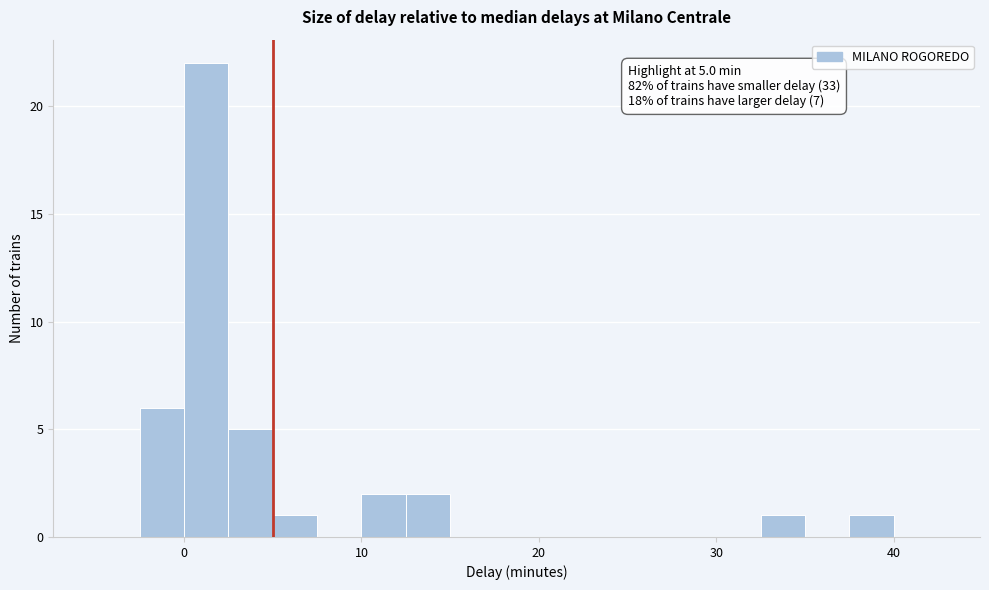

Around what value on the x-axis is the tallest bar? Give the approximate position of its centre, as read against the axis.

1